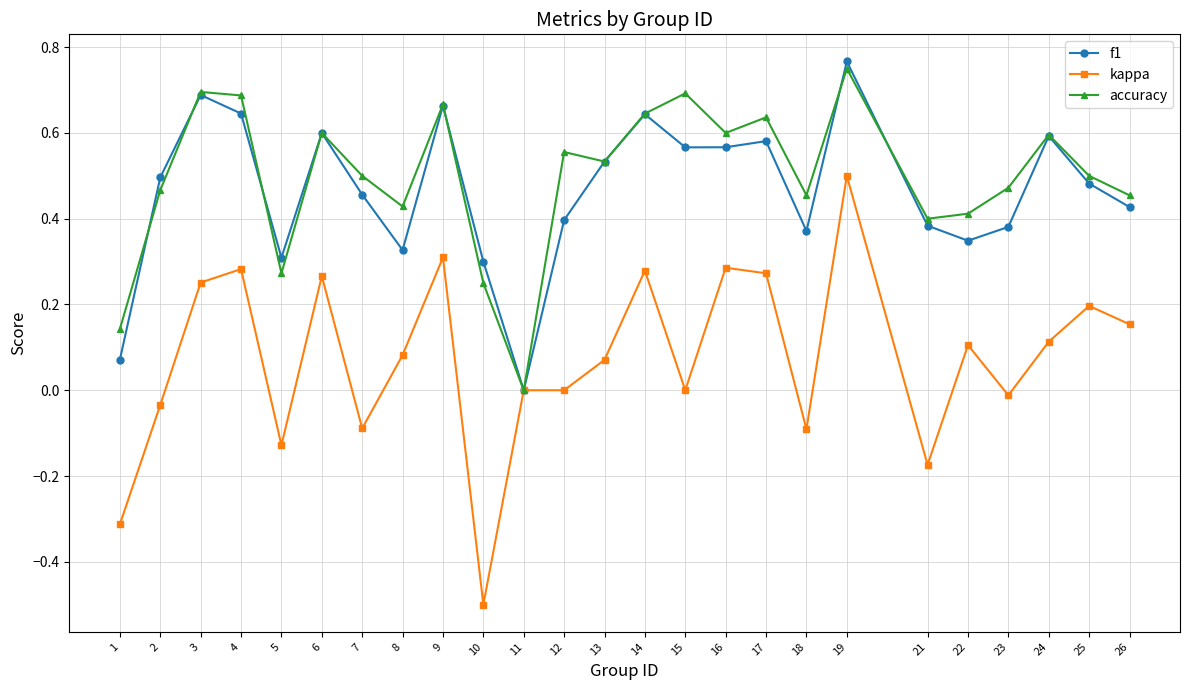

Which label corresponds to the largest value in the chart?

19